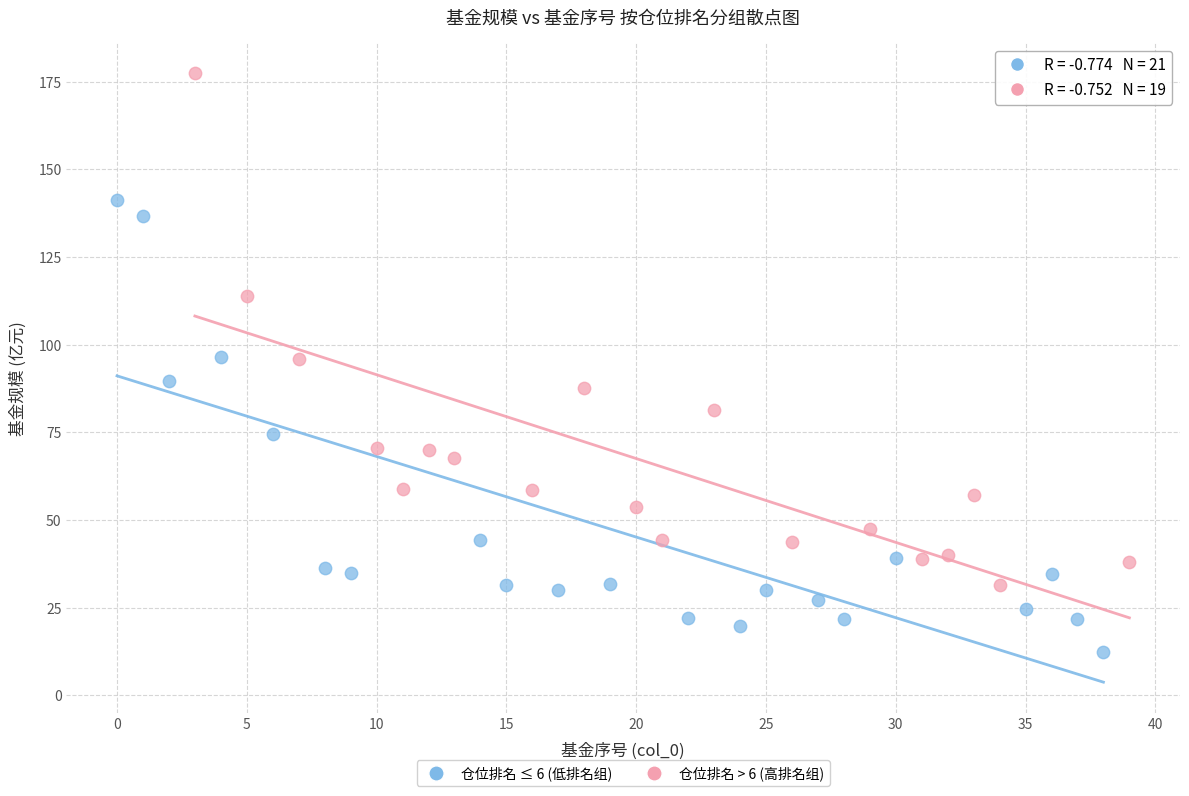

Which series reaches the minimum Y coordinate?

仓位排名 ≤ 6 (低排名组)